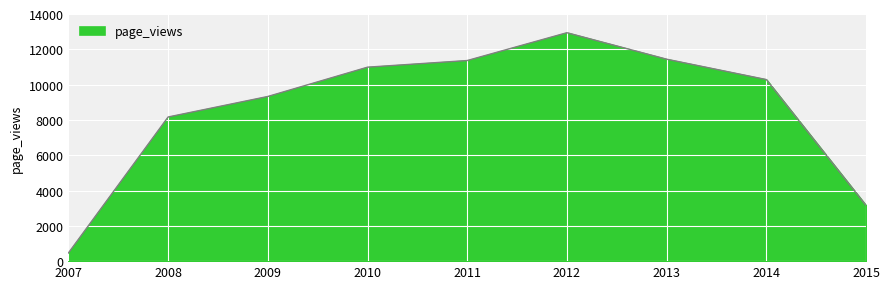

Between 2013 and 2014, which is larger?

2013